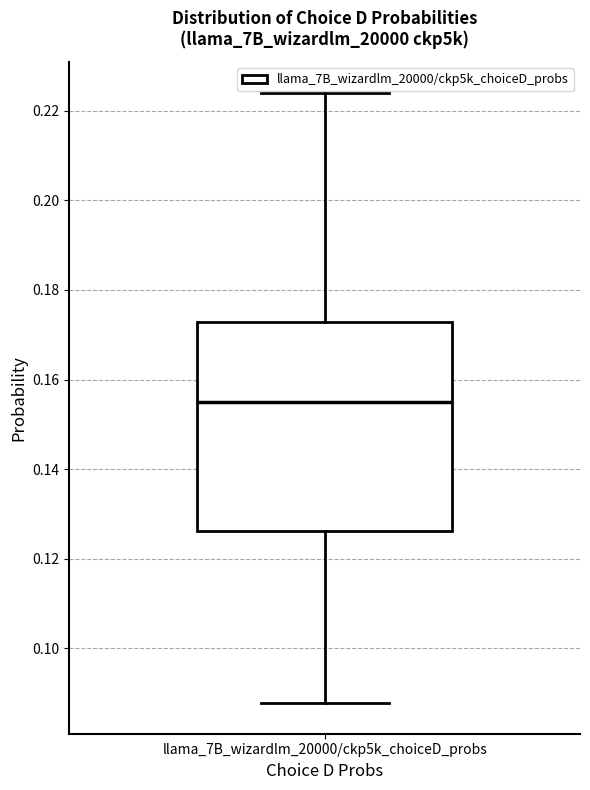

Where is the upper edge of the box for llama_7B_wizardlm_20000/ckp5k_choiceD_probs on the y-axis? The values are not printed on the chart, so give them approximately, as read against the axis.

0.172